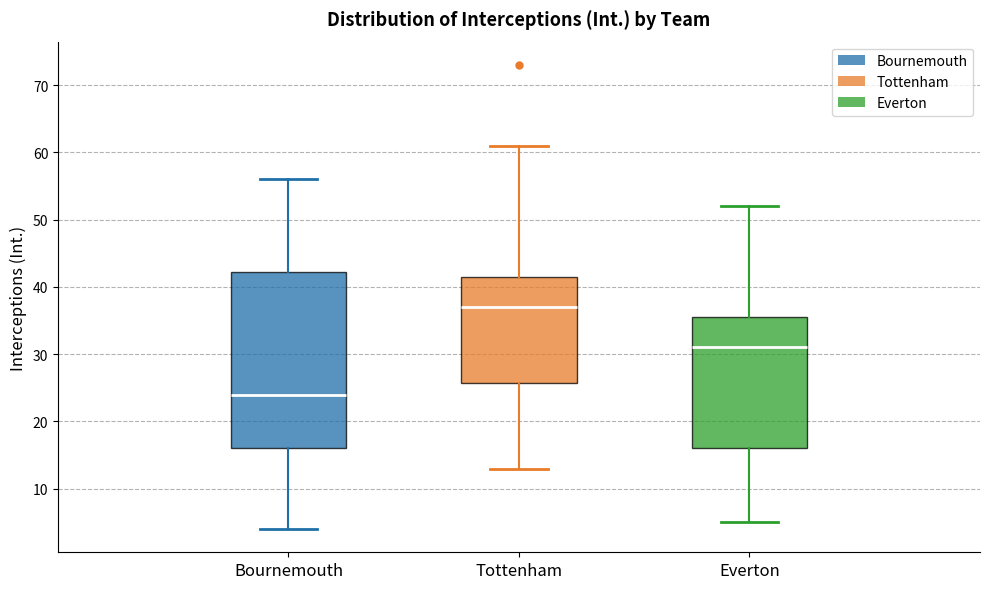

Reading left to right, transcribe this box plot: for each box, give where its median line is, the range the box spans, and where its two whiskers end, as read against the y-axis. The values are not printed on the chart, so give them approximately, as read against the axis.

Bournemouth: median 24, box 16 to 42, whiskers 4 to 56
Tottenham: median 37, box 26 to 42, whiskers 13 to 61
Everton: median 31, box 16 to 36, whiskers 5 to 52